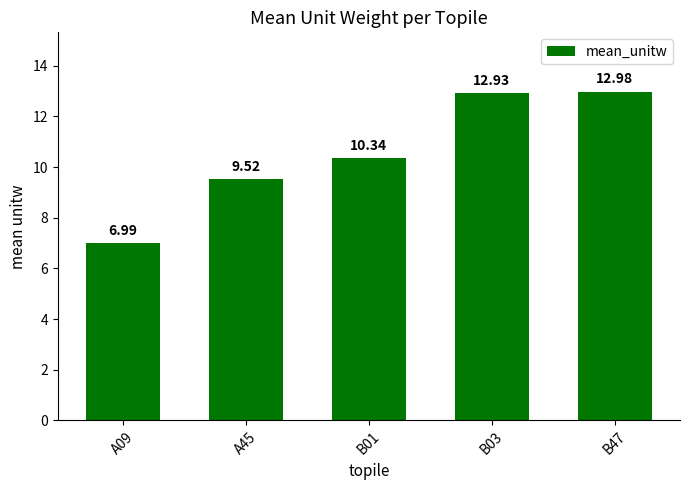

True or false: the data shows 9.5 at A45.

True